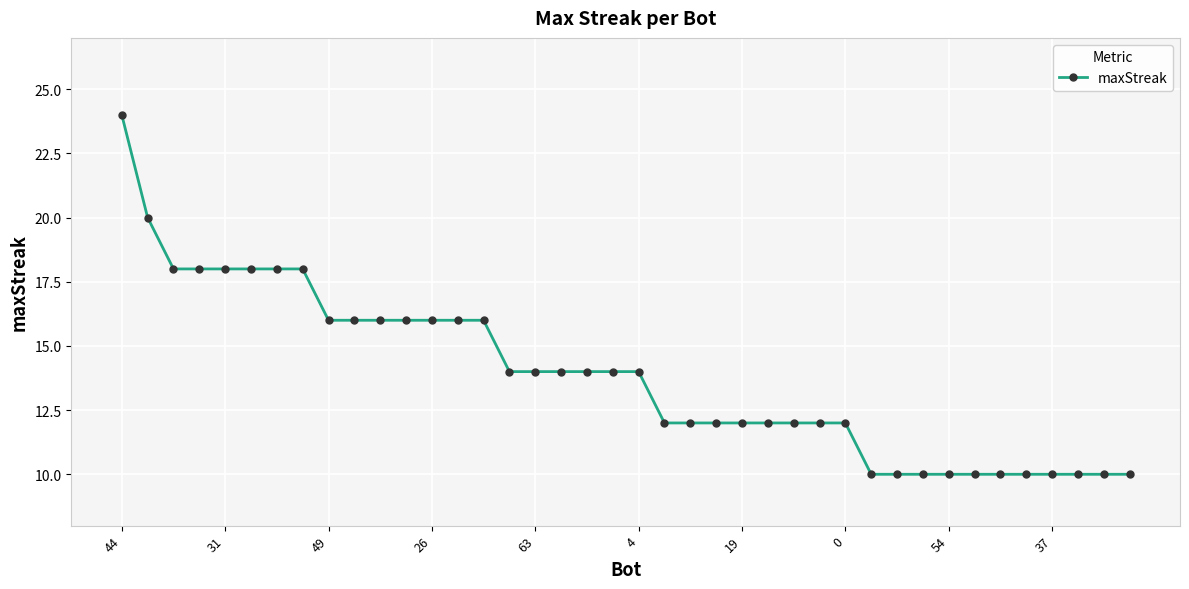

What is the average value?

14